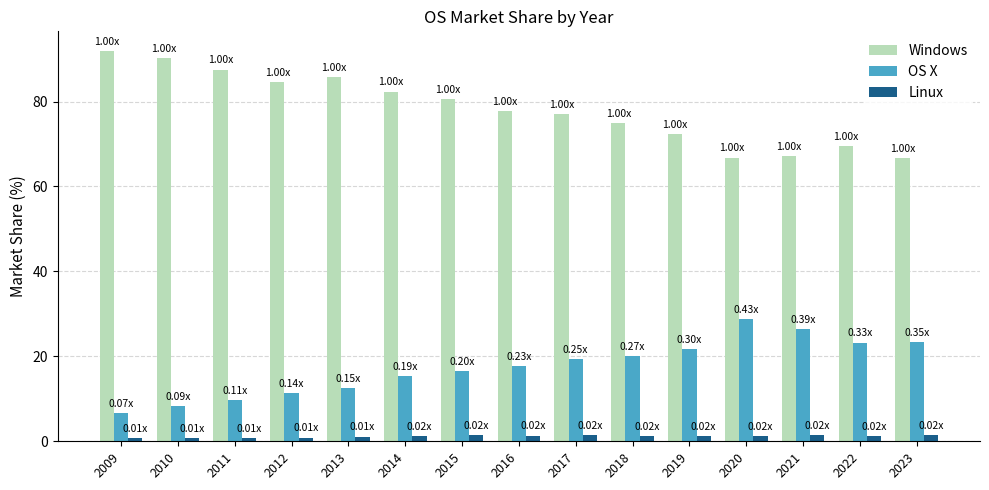

Between 2014 and 2020, which series saw the biggest shift?

Windows